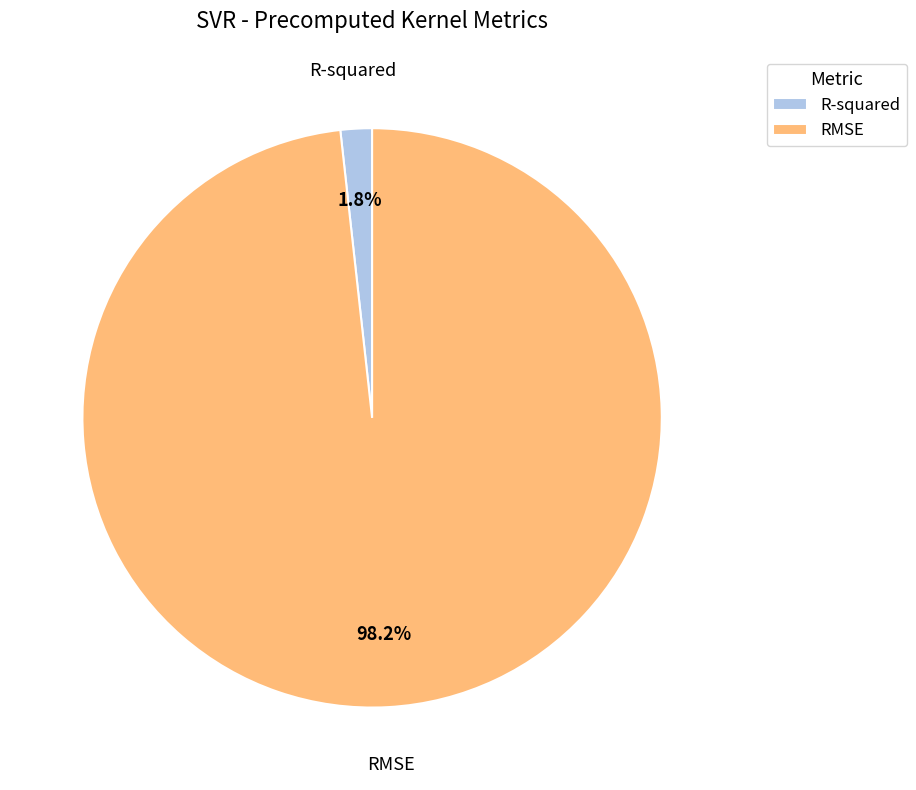

How many slices are in this pie chart?

2